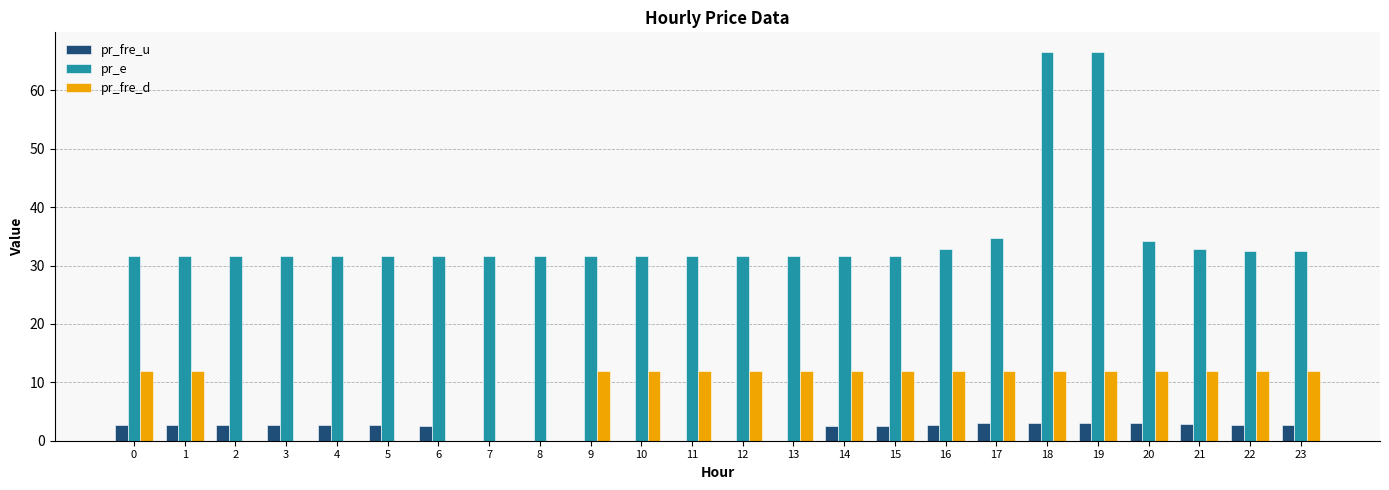

Count the number of categories in the chart.

24